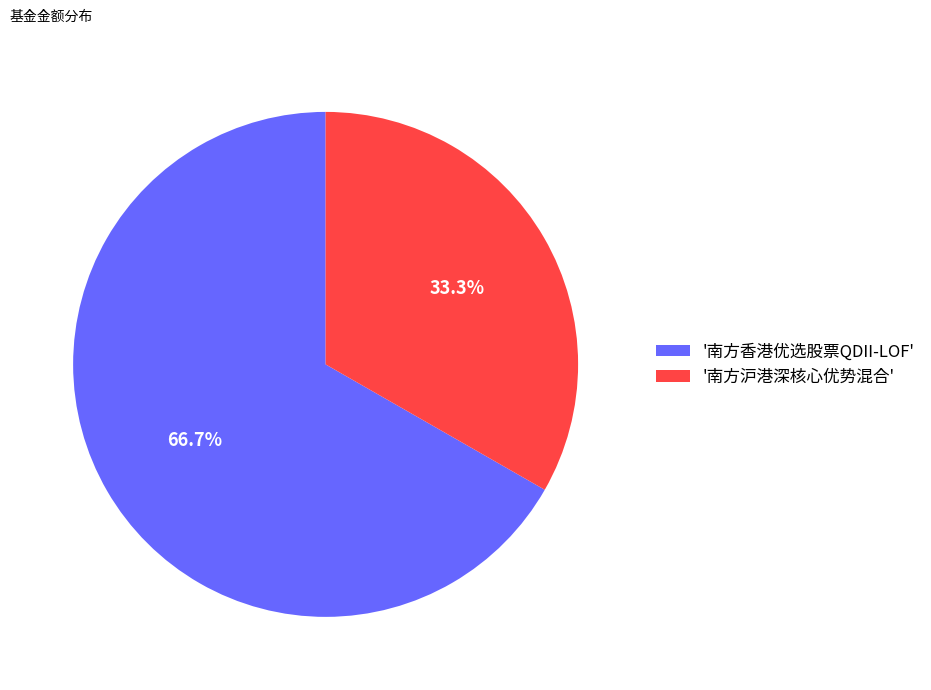

Approximately how many times larger is the value at '南方香港优选股票QDII-LOF' compared to '南方沪港深核心优势混合'?

2.0